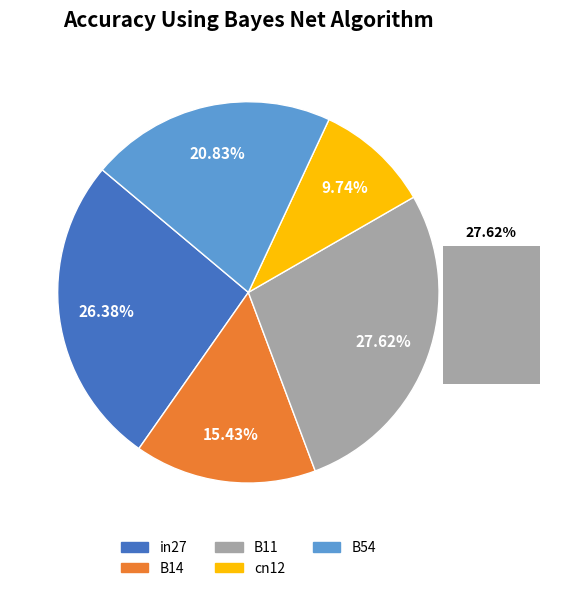

To the nearest percent, what is the average slice percentage?

20%